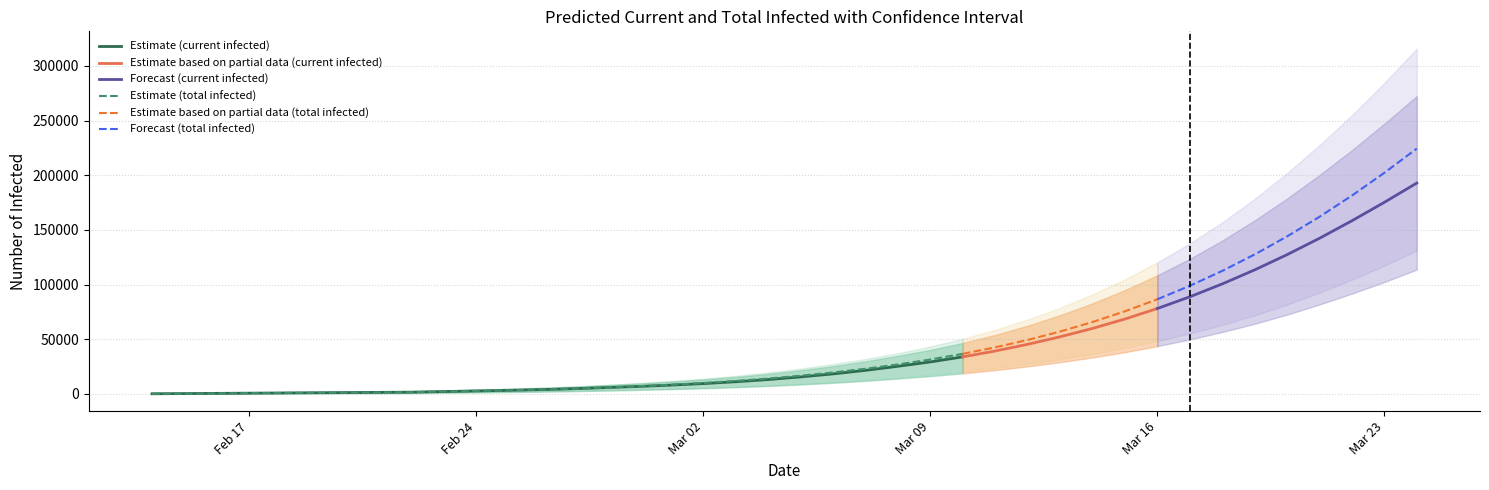

What is the sum of the predicted_total_infected_upper values at 6 and 37?

256797